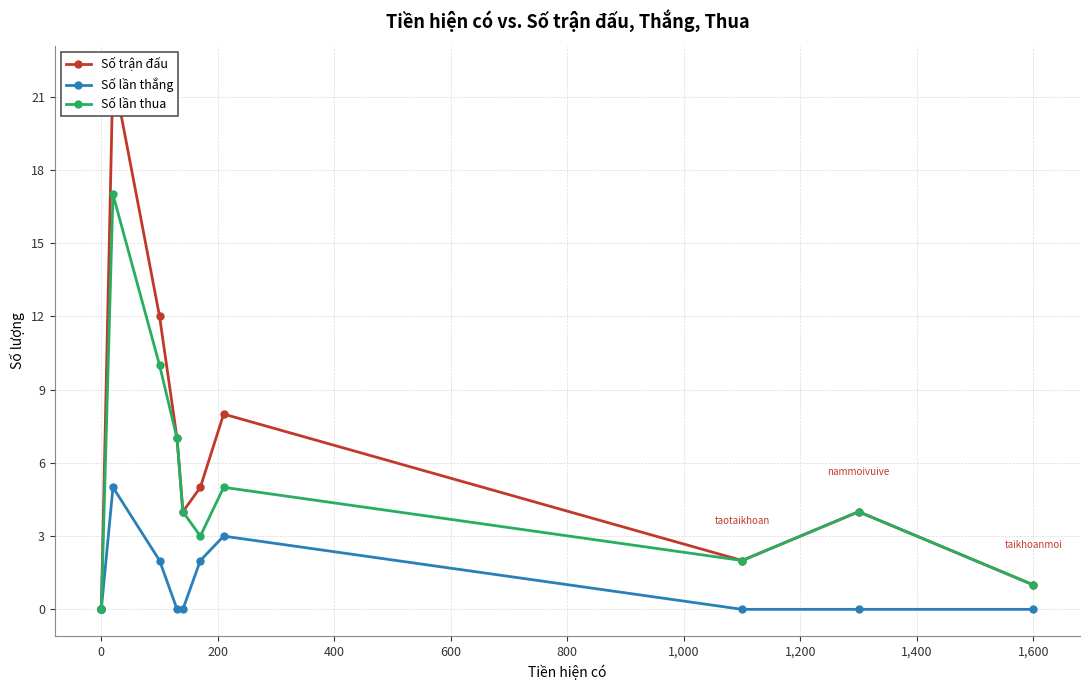

What is the difference between the highest and lowest values at 1,200?

5